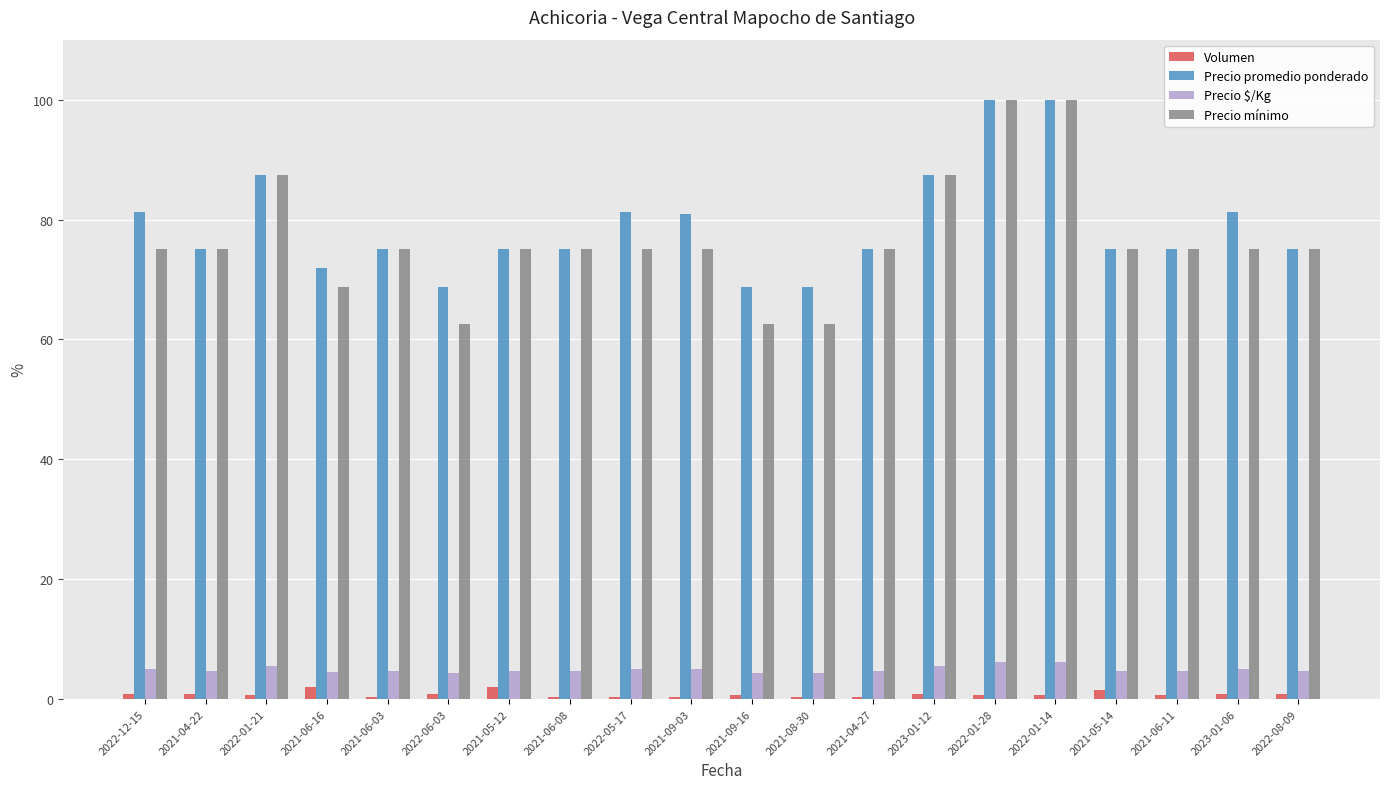

The Precio mínimo series shows 42.7 at 2021-05-12. True or false?

False